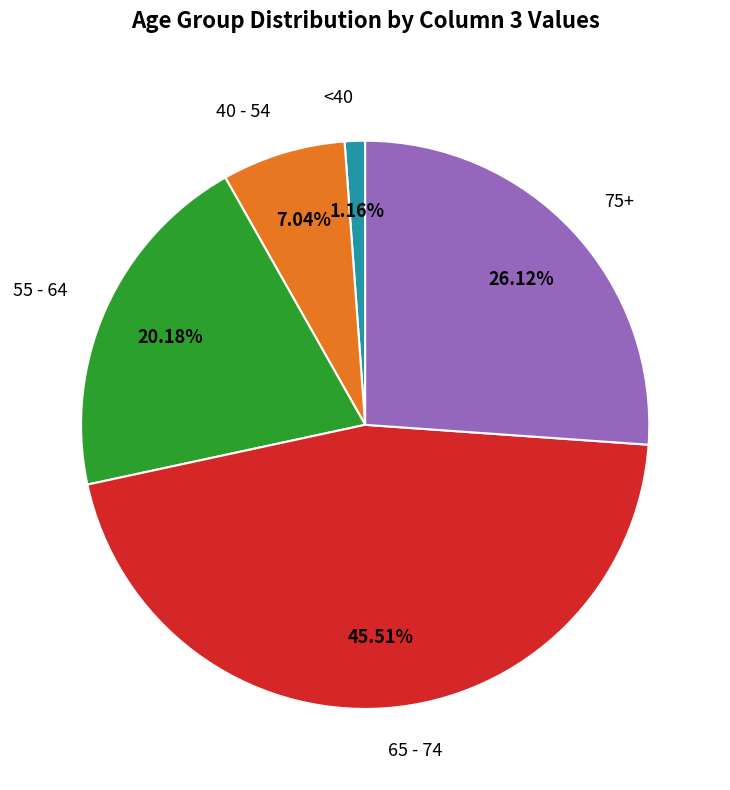

Is there a majority slice in this chart?

No